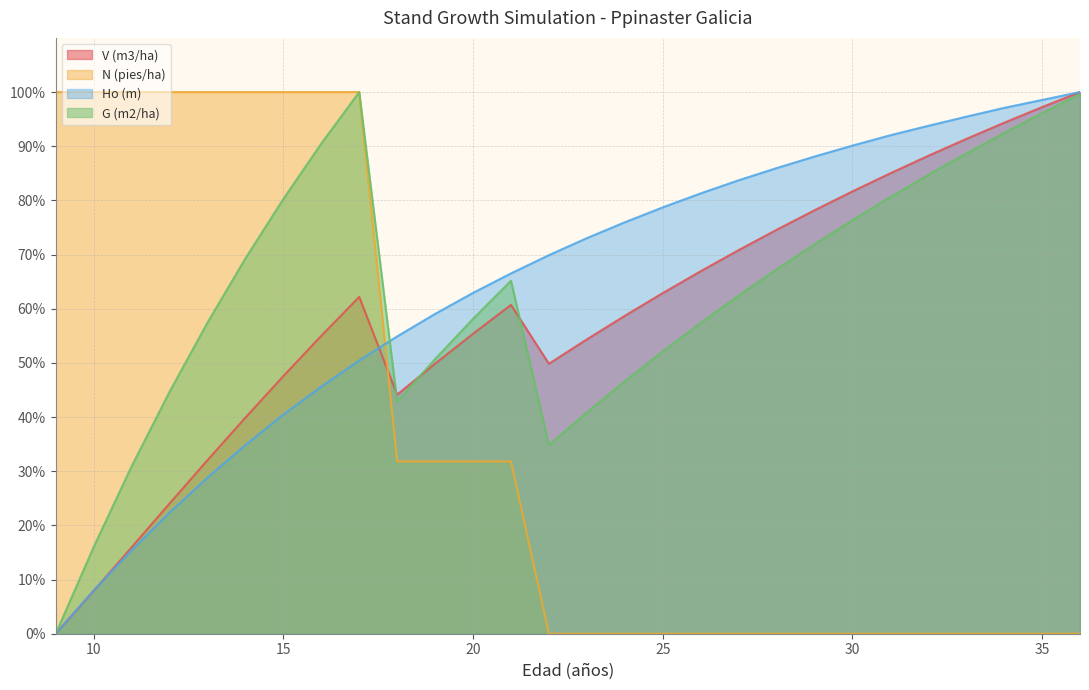

How many values in the Ho (m) series exceed 73?

14